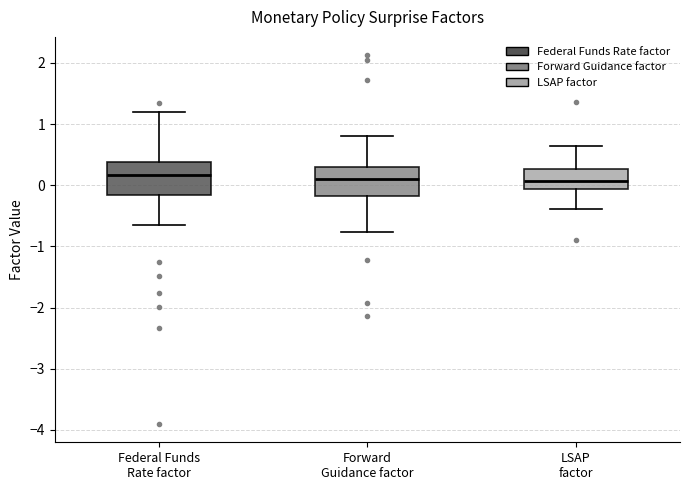

Where does the median line of the box for LSAP factor sit on the y-axis? The values are not printed on the chart, so give them approximately, as read against the axis.

0.1